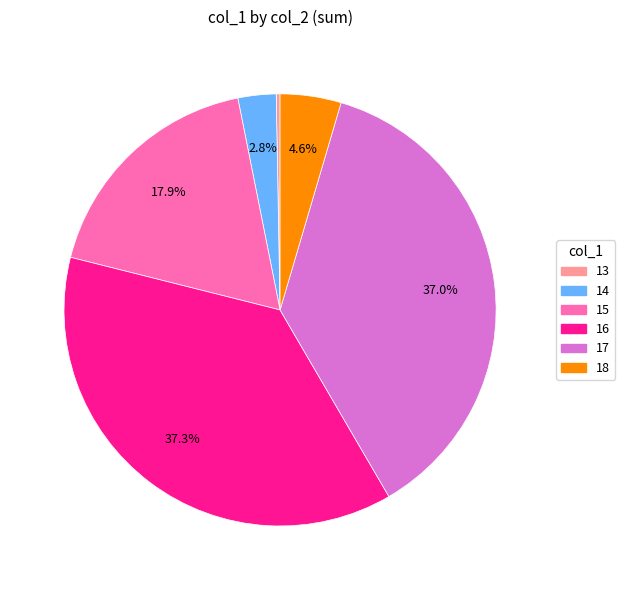

Which slice is the smallest?

13